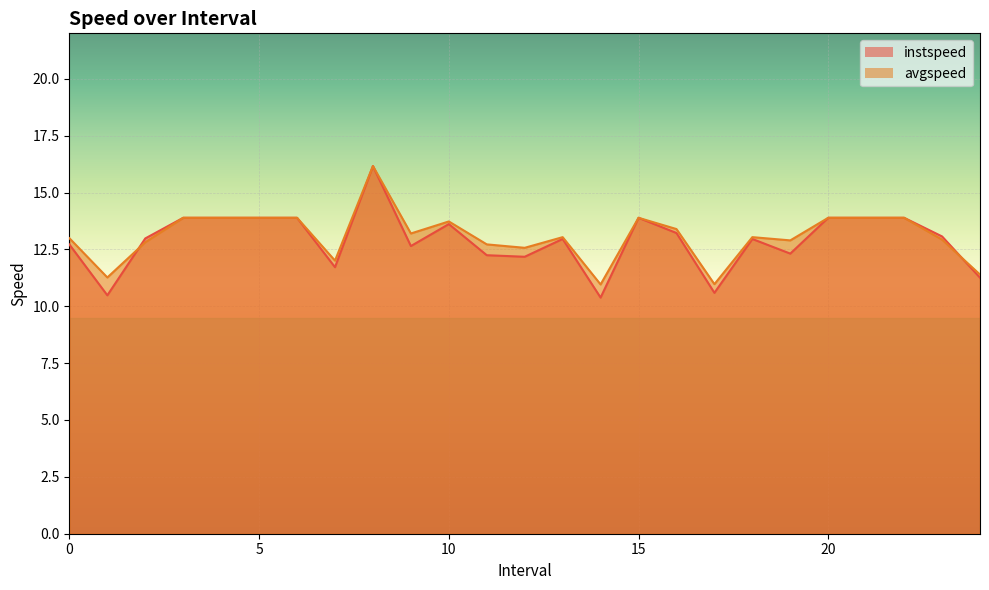

Reading right to left, extract all data points from this chart.

instspeed: 24.0=11.3	23.0=13.1	22.0=13.9	21.0=13.9	20.0=13.9	19.0=12.3	18.0=13.0	17.0=10.6	16.0=13.2	15.0=13.9	14.0=10.4	13.0=13.0	12.0=12.2	11.0=12.2	10.0=13.6	9.0=12.6	8.0=16.2	7.0=11.7	6.0=13.9	5.0=13.9	4.0=13.9	3.0=13.9	2.0=13.0	1.0=10.5	0.0=12.7
avgspeed: 24.0=11.4	23.0=12.9	22.0=13.9	21.0=13.9	20.0=13.9	19.0=12.9	18.0=13.0	17.0=11.0	16.0=13.4	15.0=13.9	14.0=11.0	13.0=13.0	12.0=12.6	11.0=12.7	10.0=13.7	9.0=13.2	8.0=16.2	7.0=12.0	6.0=13.9	5.0=13.9	4.0=13.9	3.0=13.9	2.0=12.8	1.0=11.3	0.0=13.0